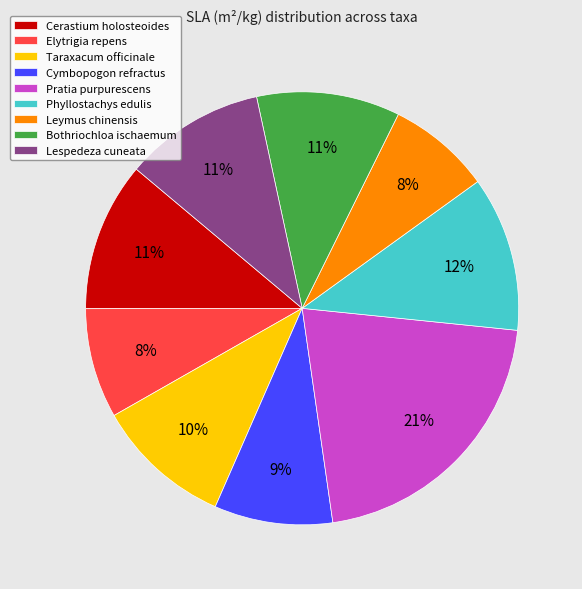

To the nearest percent, what percentage of the pie is Cymbopogon refractus?

9%